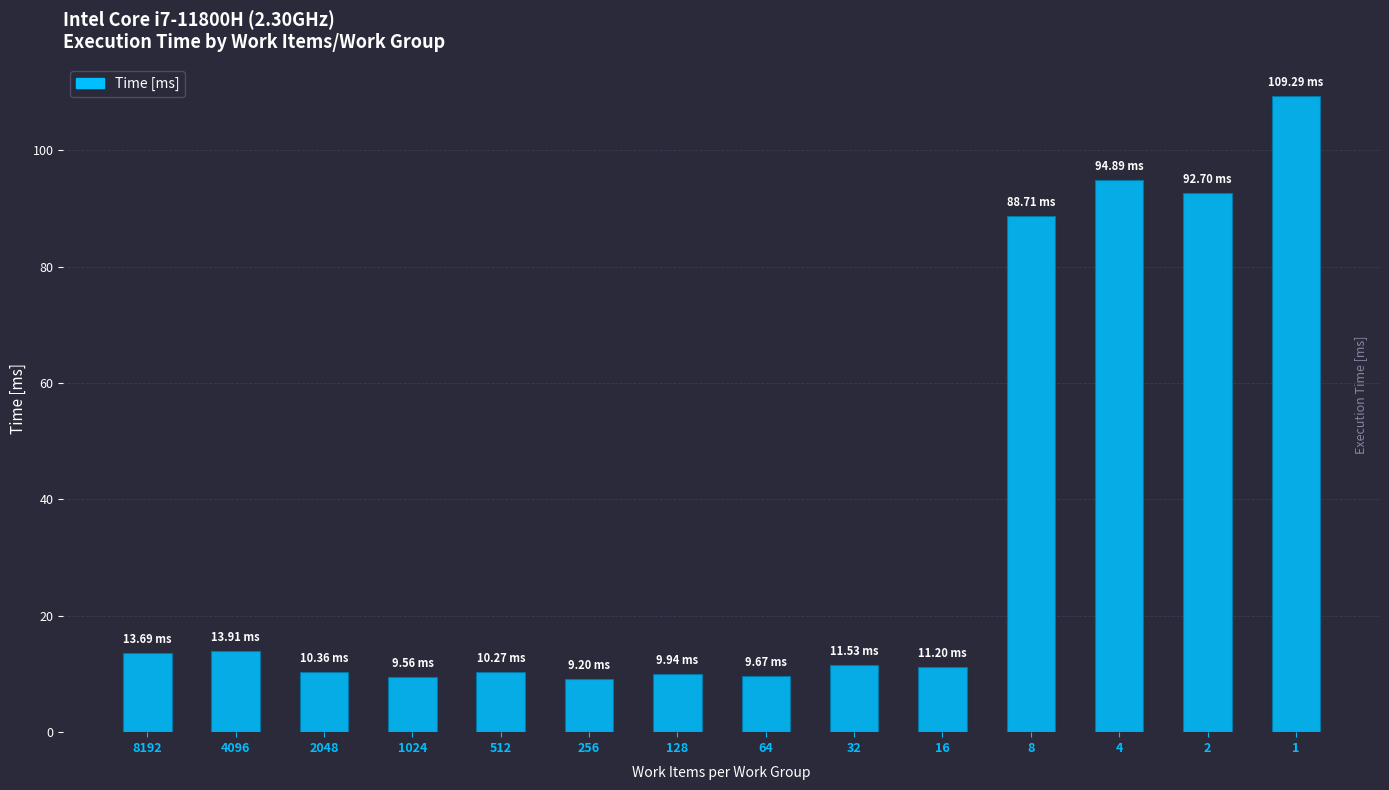

Are the bars grouped side by side (vs. stacked)?

No